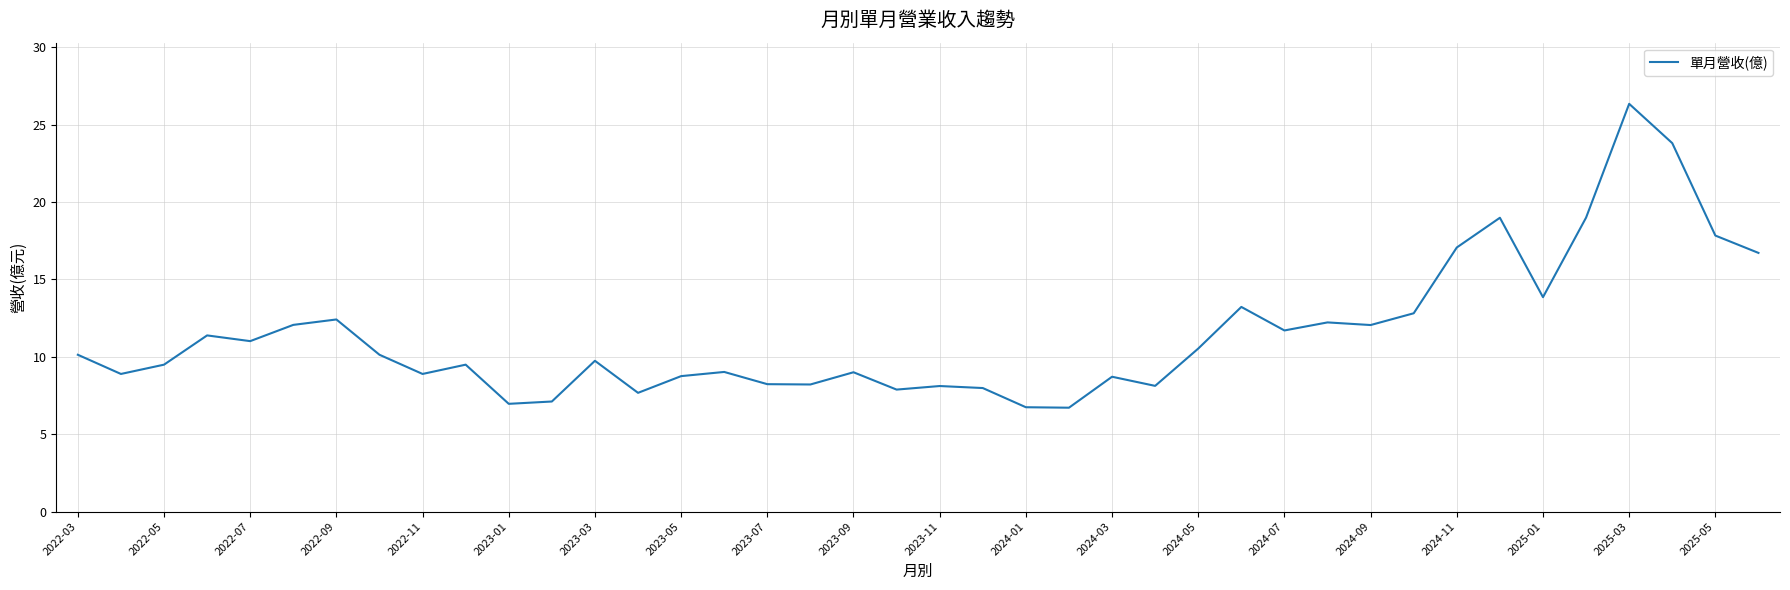

How many distinct data groups are displayed?

1